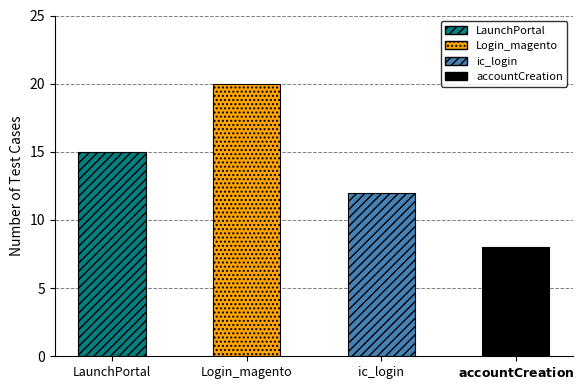

List the labels in order of value, largest first.

Login_magento, LaunchPortal, ic_login, accountCreation